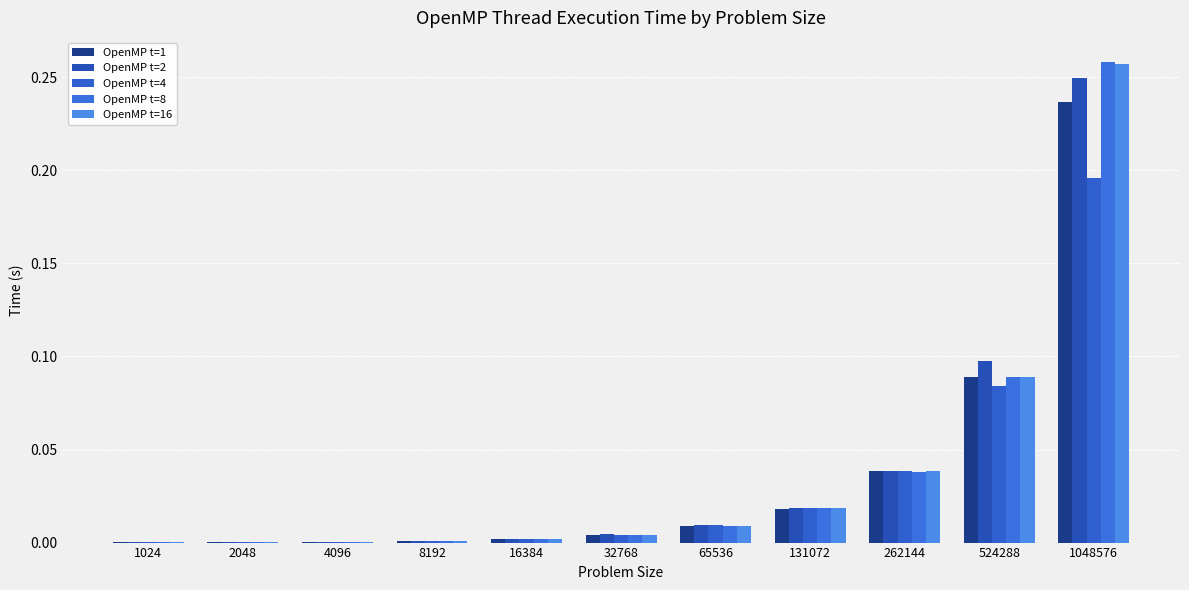

Which label corresponds to the largest value in the chart?

1048576